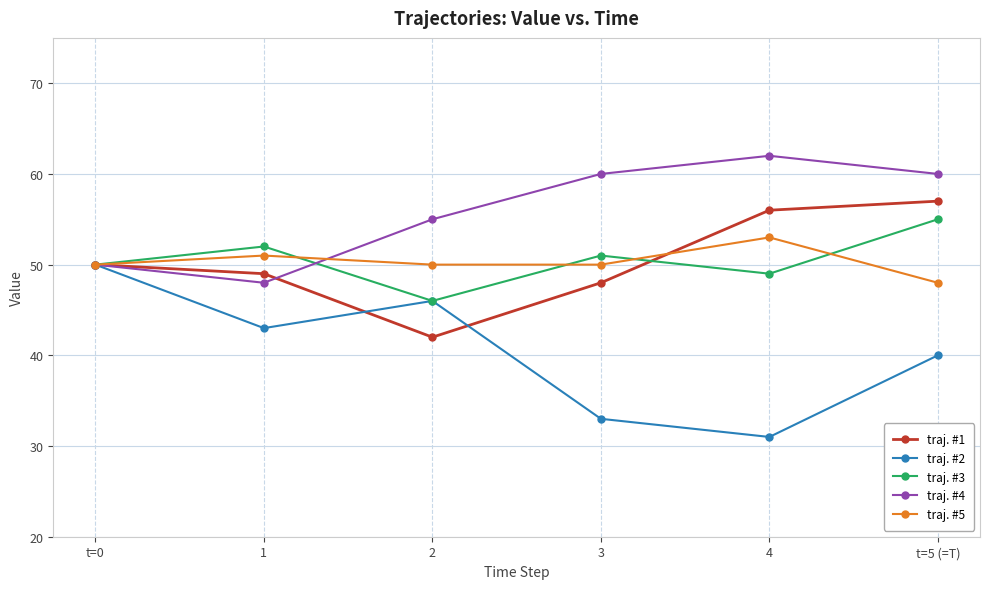

What is the difference between the highest and lowest values at 3?

27